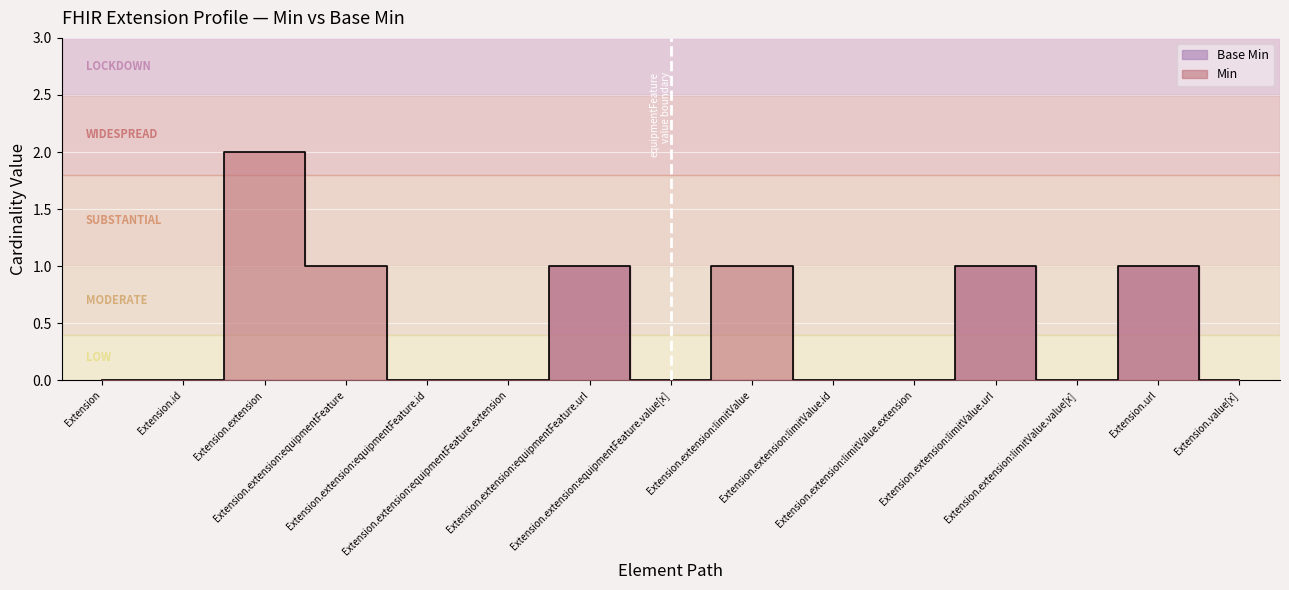

What is the label of the 6th point from the left?

Extension.extension:equipmentFeature.extension